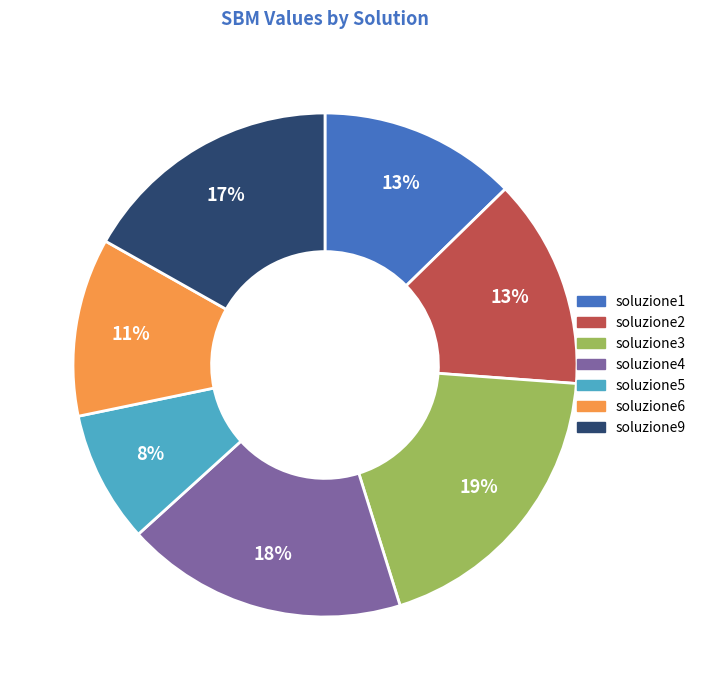

Combined, do soluzione1 and soluzione6 account for over 50%?

No